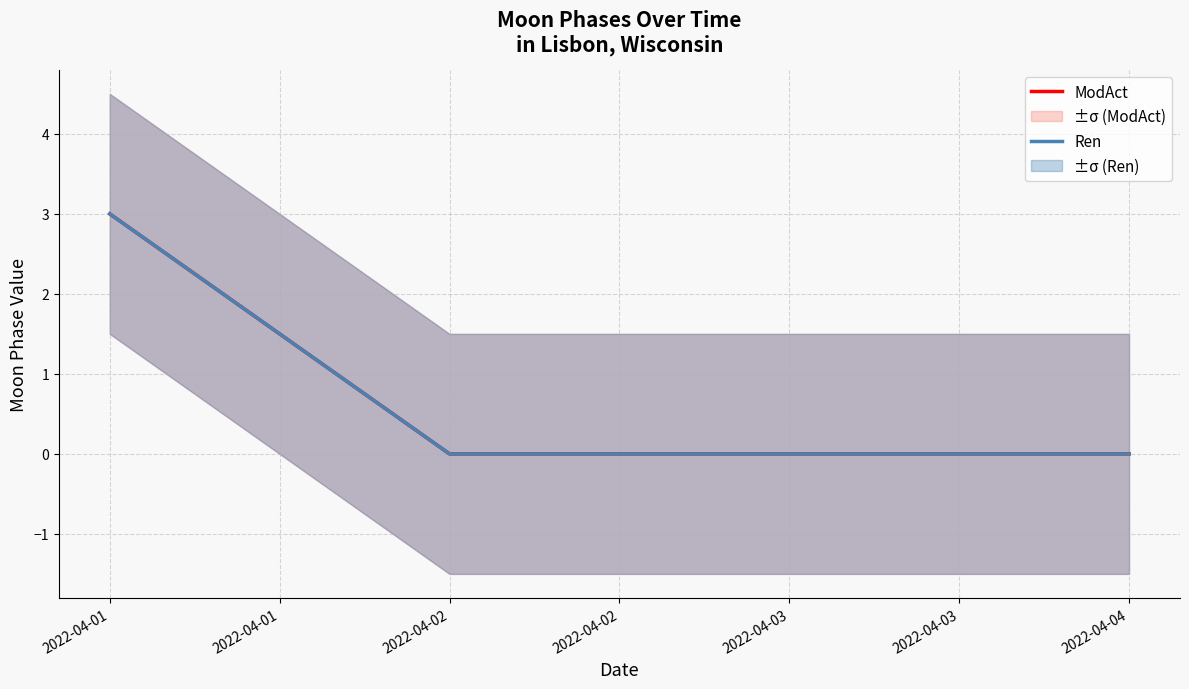

Which series has the widest spread of values?

ModAct